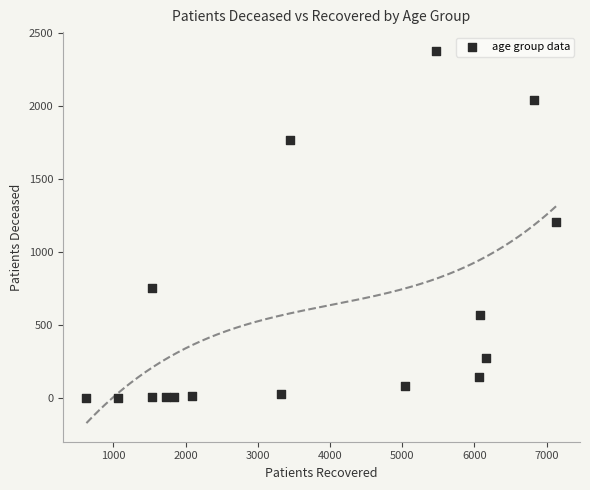

What is the range of X values (max minus min)?

6512